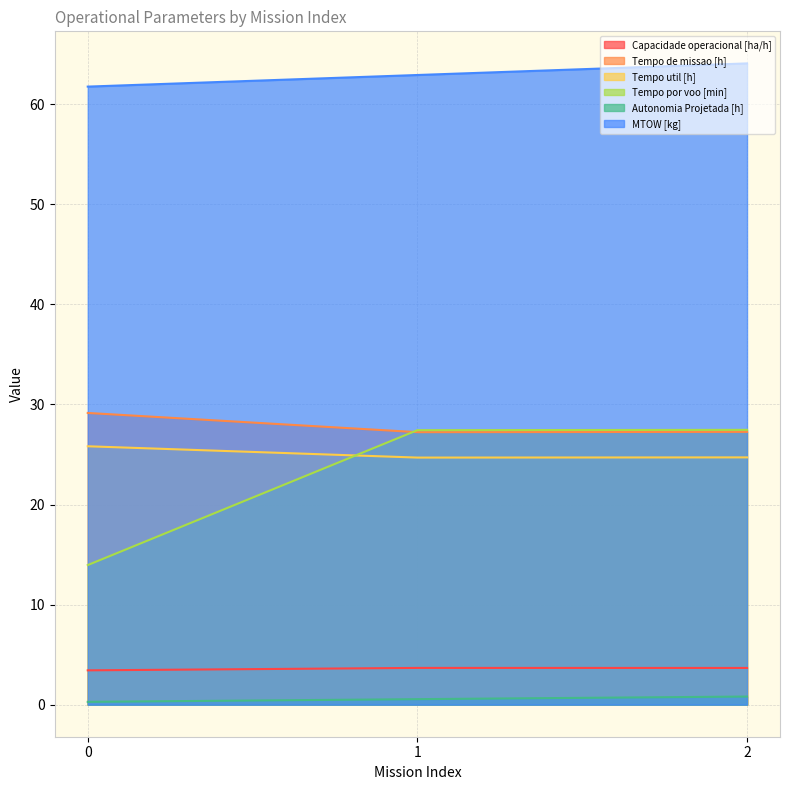

Reading left to right, what are all the values shown in this chart?

Capacidade operacional [ha/h]: 0=3.4	1=3.7	2=3.7
Tempo de missao [h]: 0=29.1	1=27.2	2=27.3
Tempo util [h]: 0=25.8	1=24.7	2=24.7
Tempo por voo [min]: 0=13.9	1=27.4	2=27.5
Autonomia Projetada [h]: 0=0.3	1=0.6	2=0.8
MTOW [kg]: 0=61.8	1=62.9	2=64.1